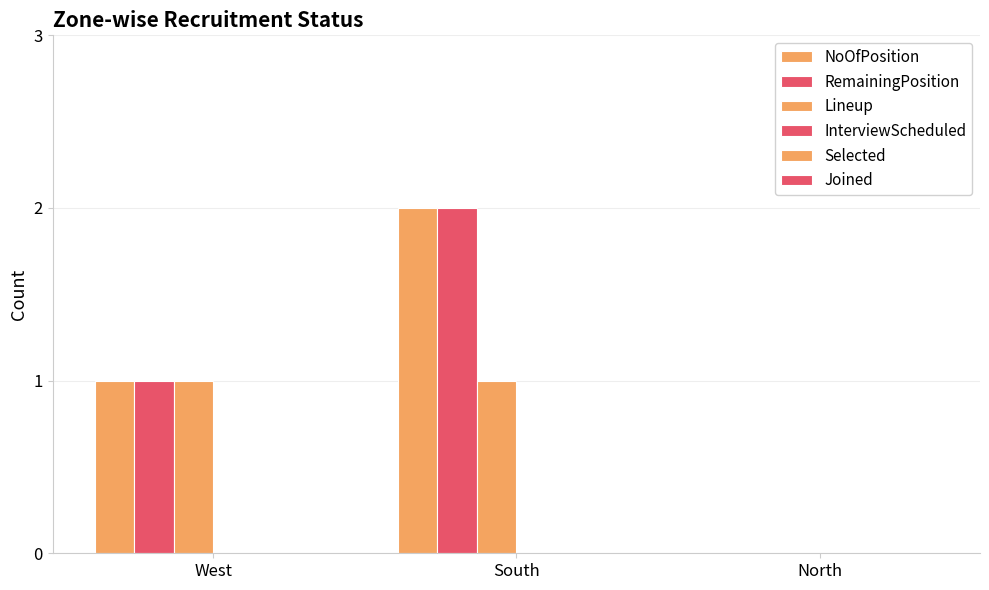

Does the chart contain stacked bars?

No